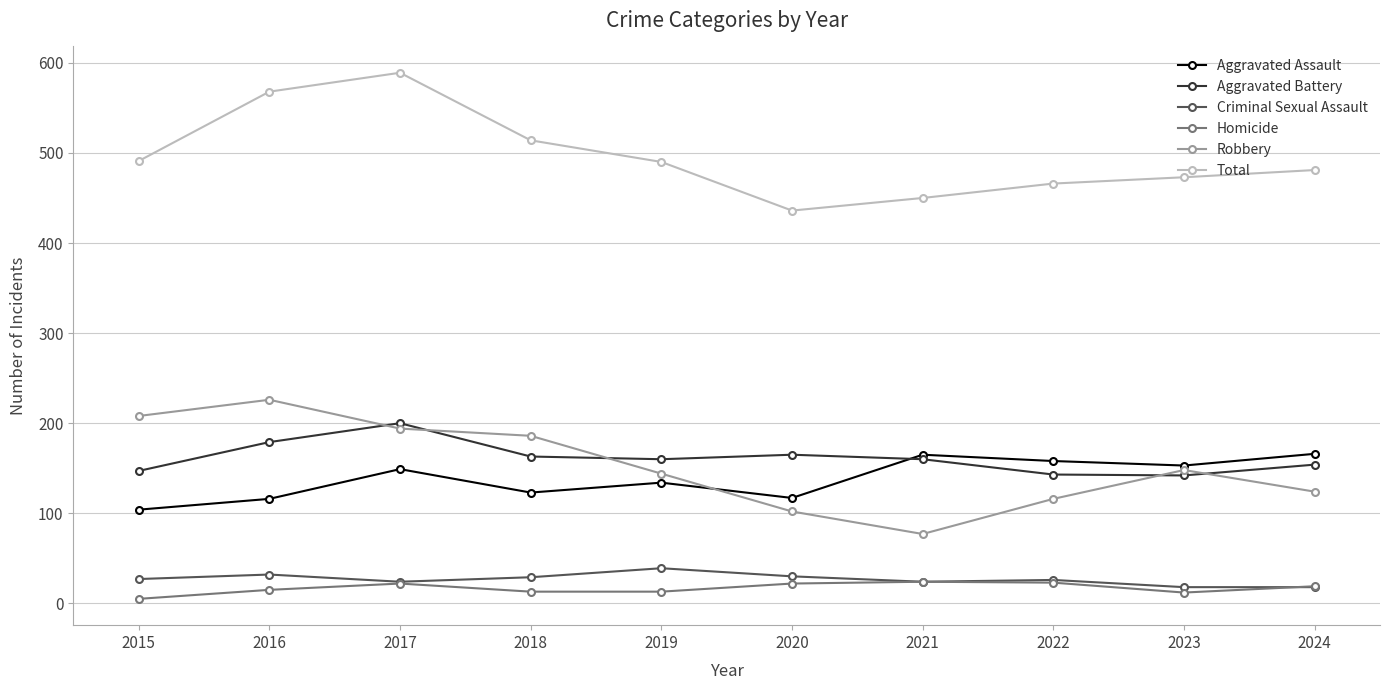

Which series has the largest total across all categories?

Total